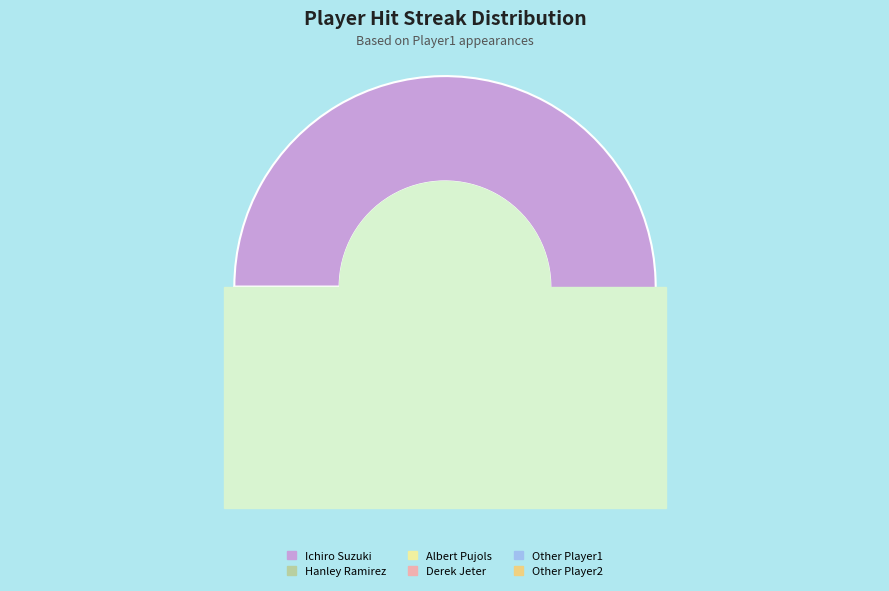

To the nearest percent, what percentage of the pie is Derek Jeter?

4%